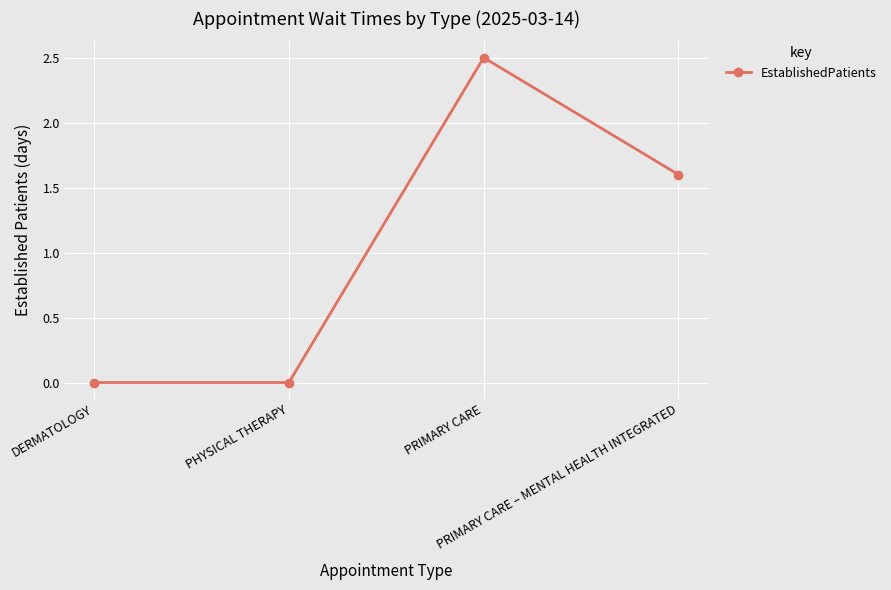

What is the average value?

1.0